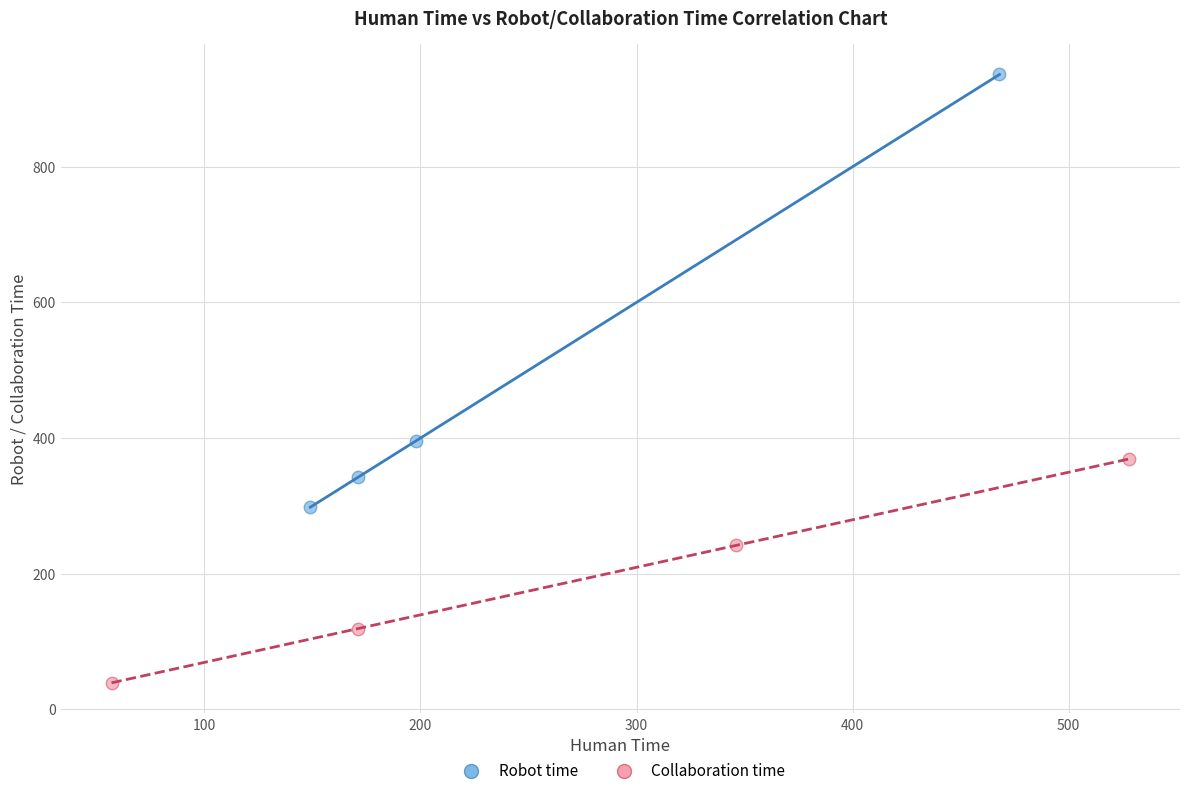

Which series contains the lowest Y value?

Collaboration time